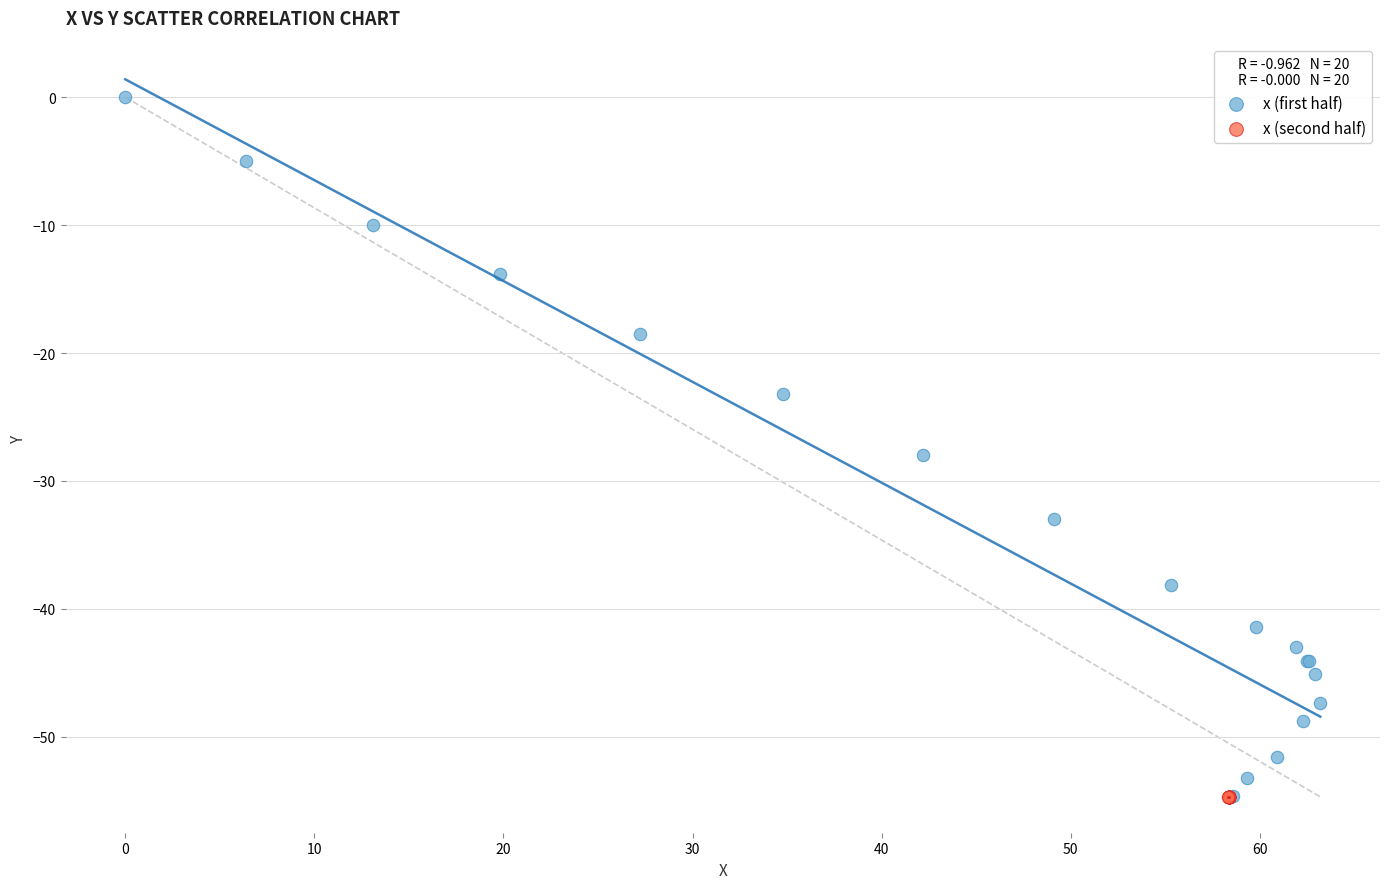

Which series reaches the maximum Y coordinate?

x (first half)